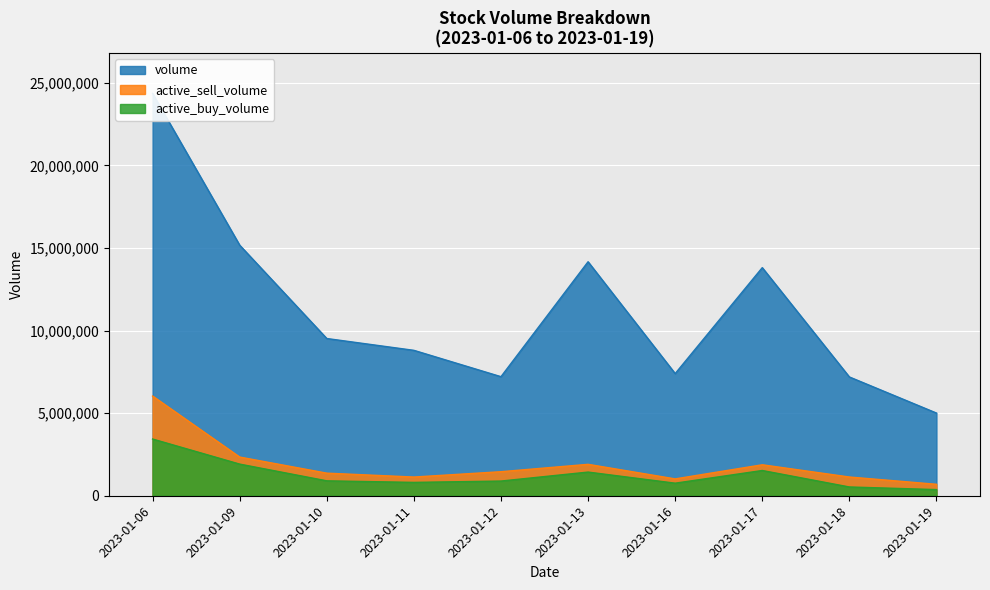

Rank the series by their maximum value, from highest to lowest.

volume, active_sell_volume, active_buy_volume